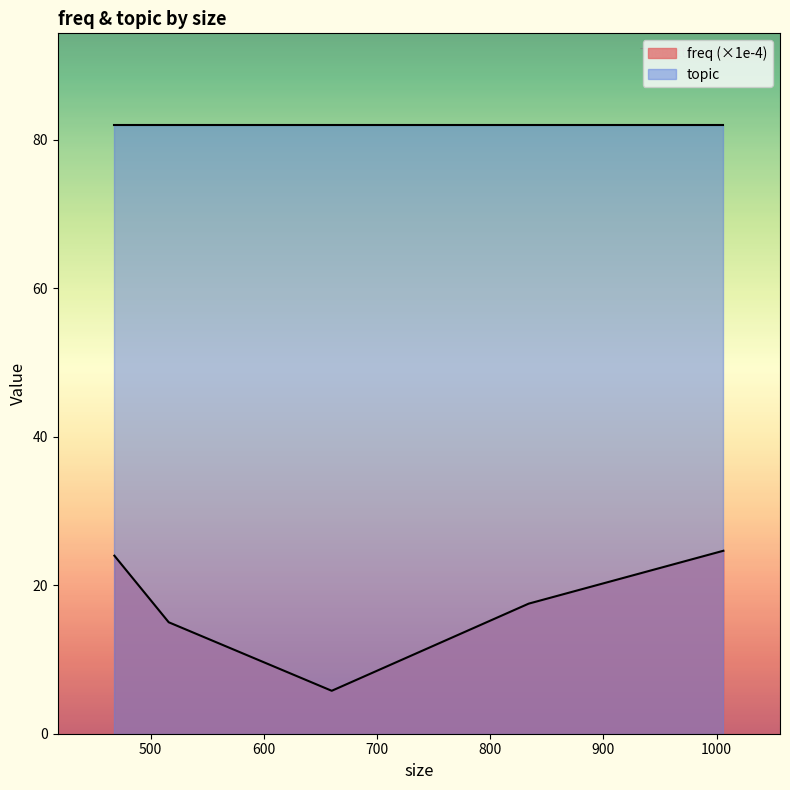

Which series has the widest spread of values?

freq (×1e-4)